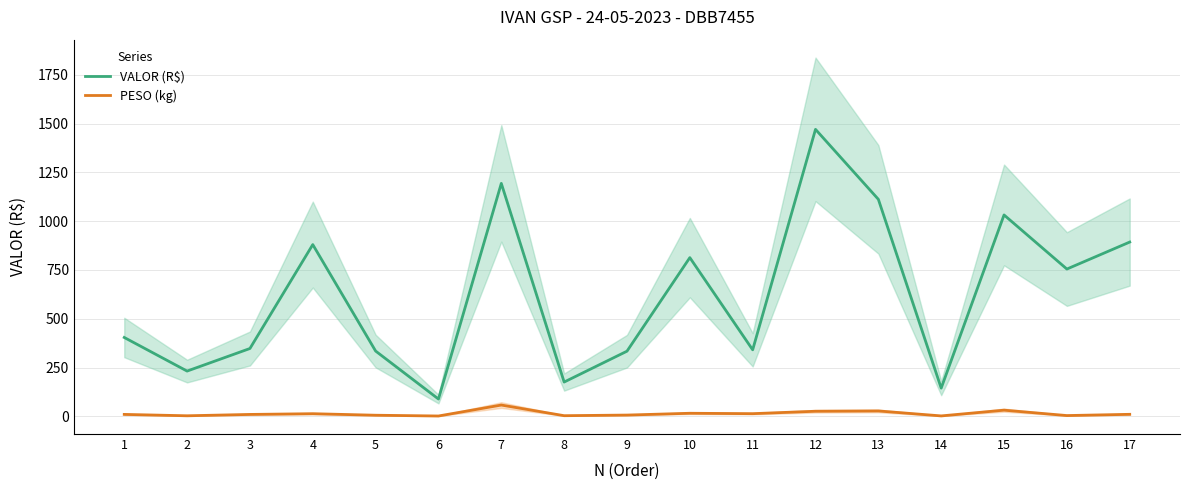

Reading left to right, list all the values displayed in this chart.

VALOR (R$): 1=404.4	2=232.2	3=347.9	4=880.1	5=334.9	6=89.1	7=1193.5	8=176.0	9=334.1	10=813.3	11=341.1	12=1470.2	13=1111.9	14=144.9	15=1031.9	16=754.8	17=893.0
PESO (kg): 1=10.4	2=3.3	3=10.2	4=13.9	5=6.1	6=2.2	7=58.2	8=3.8	9=6.9	10=16.2	11=14.1	12=26.5	13=28.0	14=2.6	15=32.1	16=4.4	17=10.8